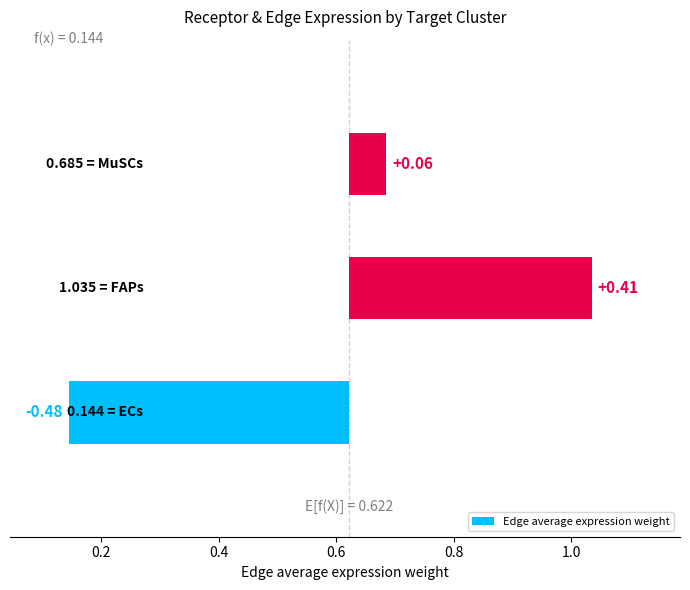

What value does the data have at 0.4?

0.1